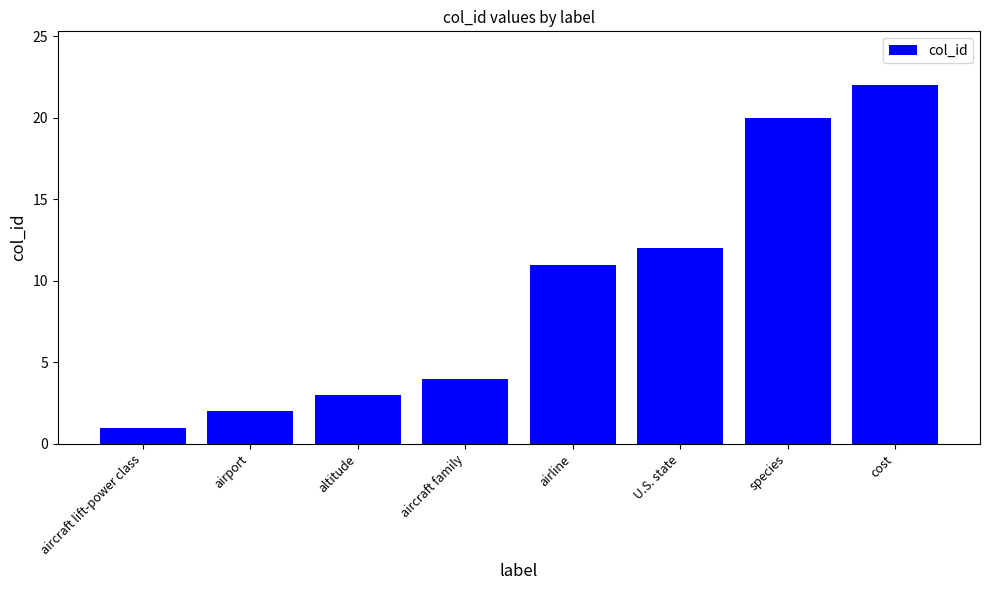

Is it true that the value at species is 8?

False